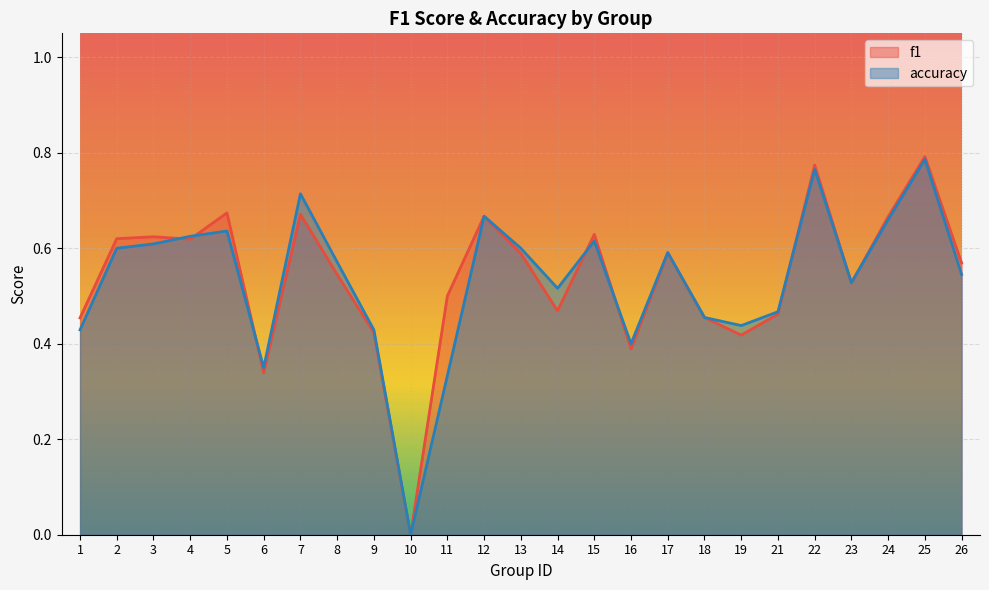

Read the f1 value at 9.

0.4